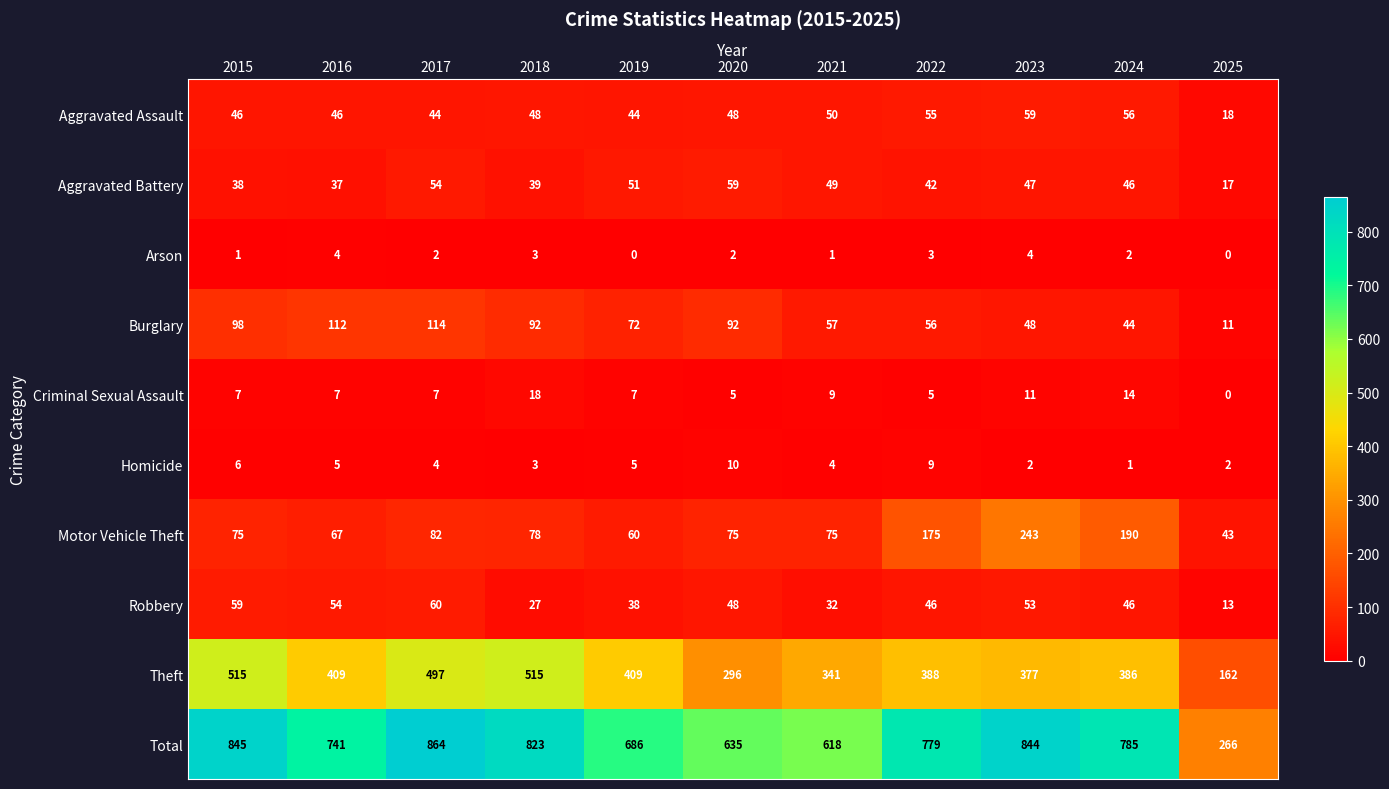

What is the difference between the highest and lowest values at 2015?

844